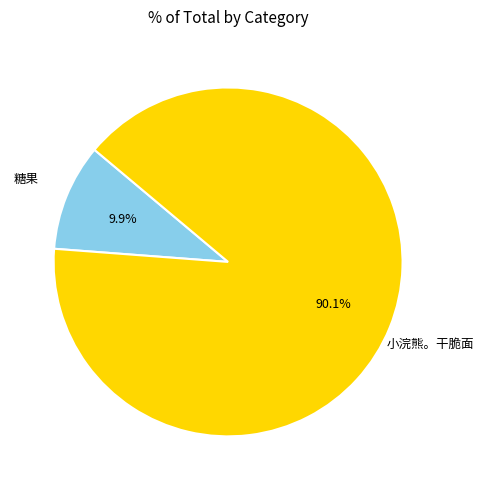

Is there a majority slice in this chart?

Yes